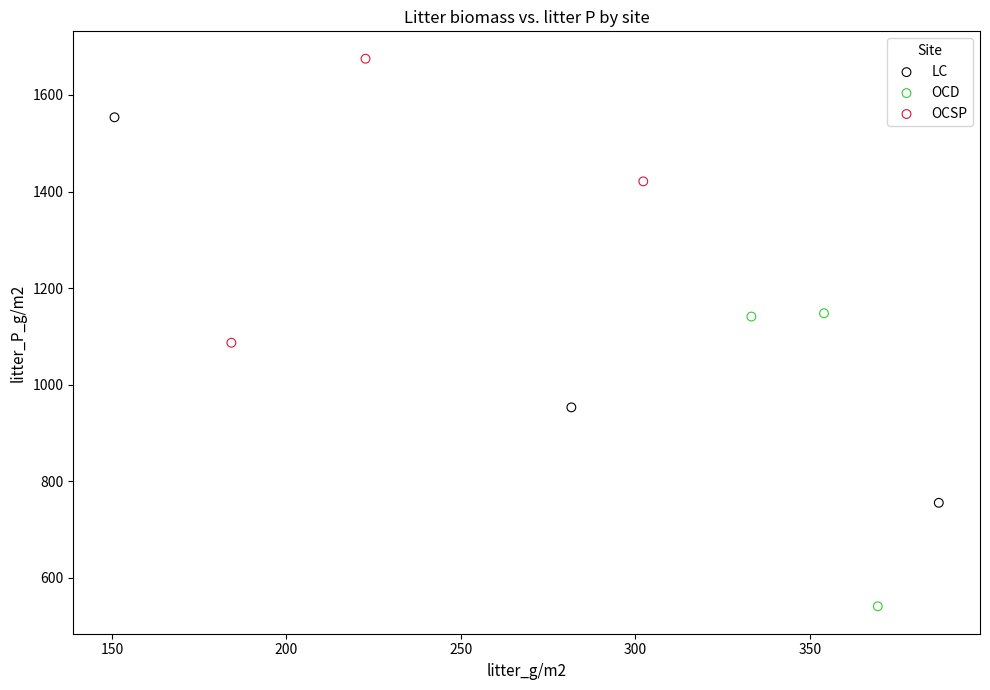

Which series reaches the maximum Y coordinate?

OCSP